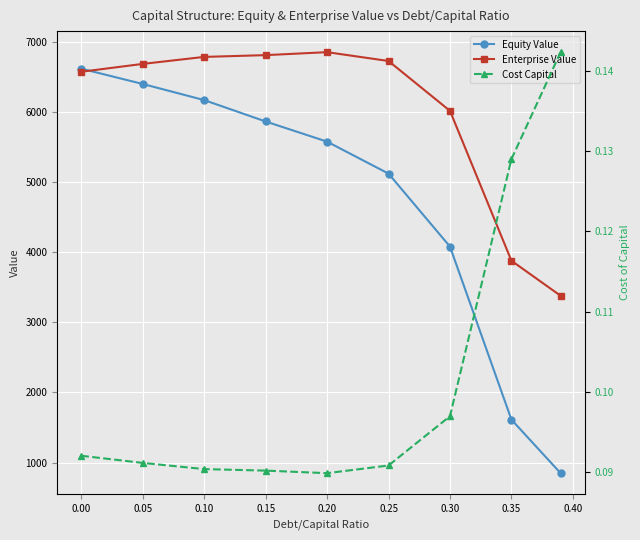

What is the highest value of the Enterprise Value series?

6852.7